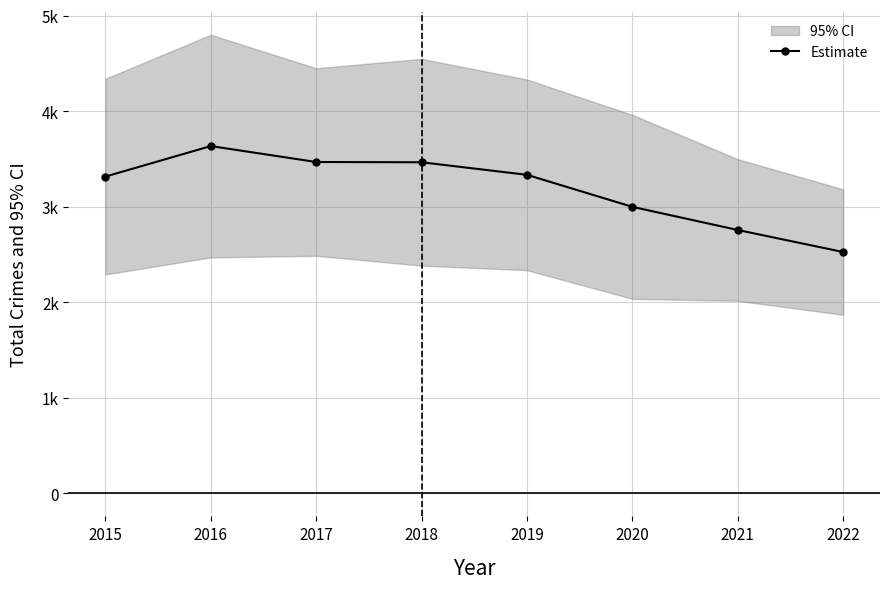

How many lines are shown in the chart?

1